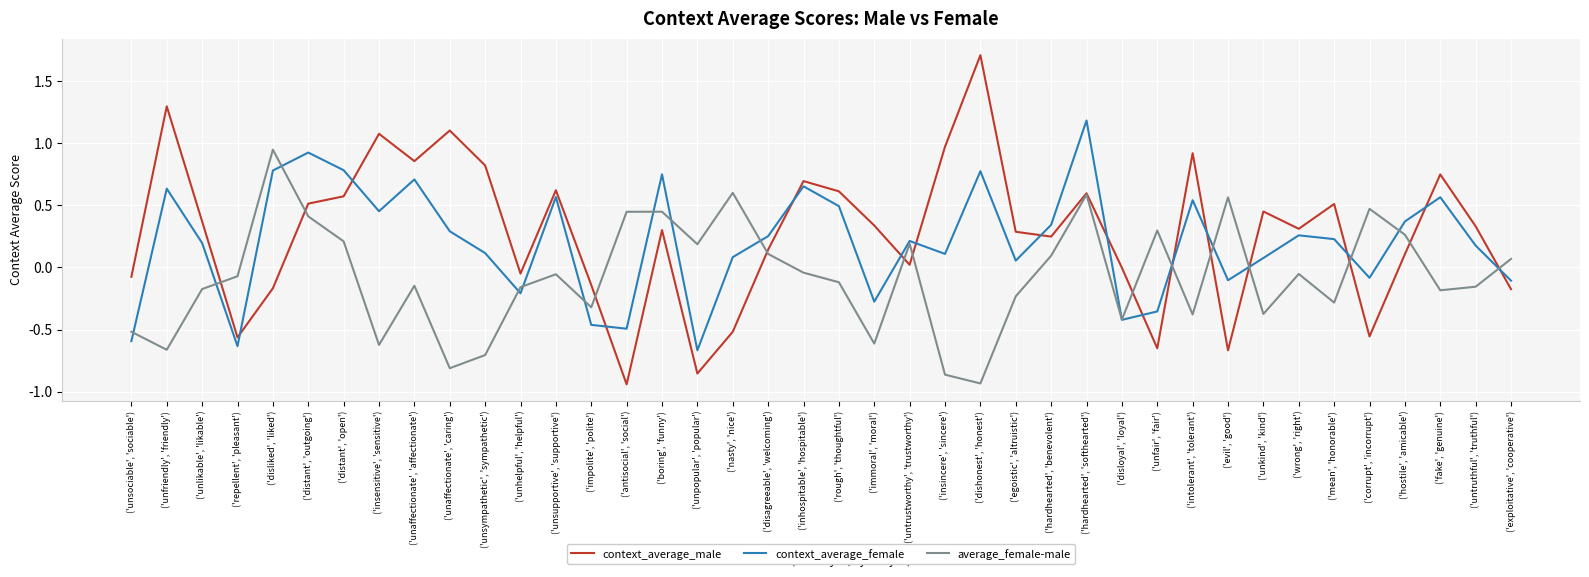

Is it true that context_average_male equals 0.3 at ('untruthful', 'truthful')?

True